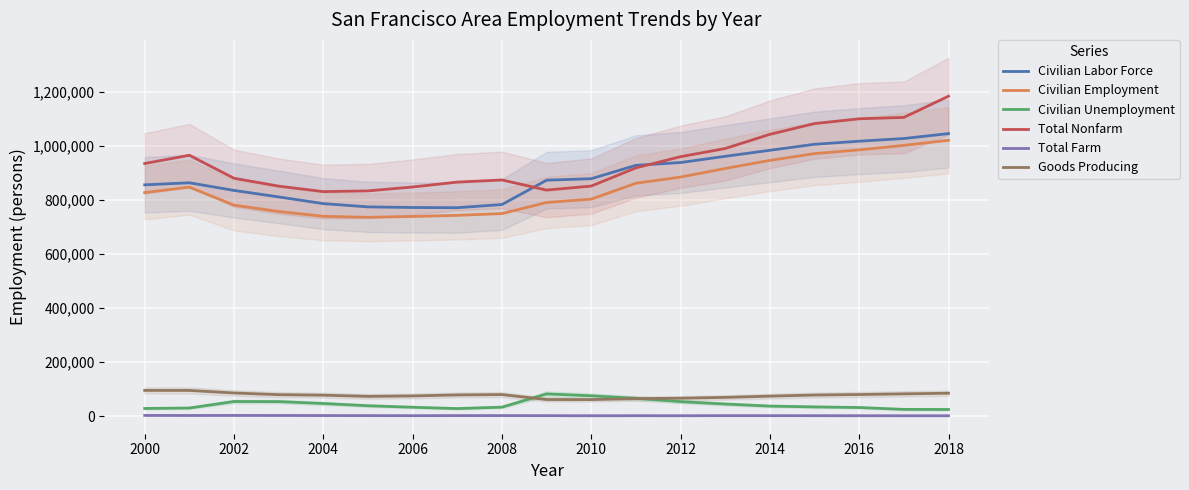

True or false: Total Nonfarm and Civilian Unemployment intersect in this chart.

False